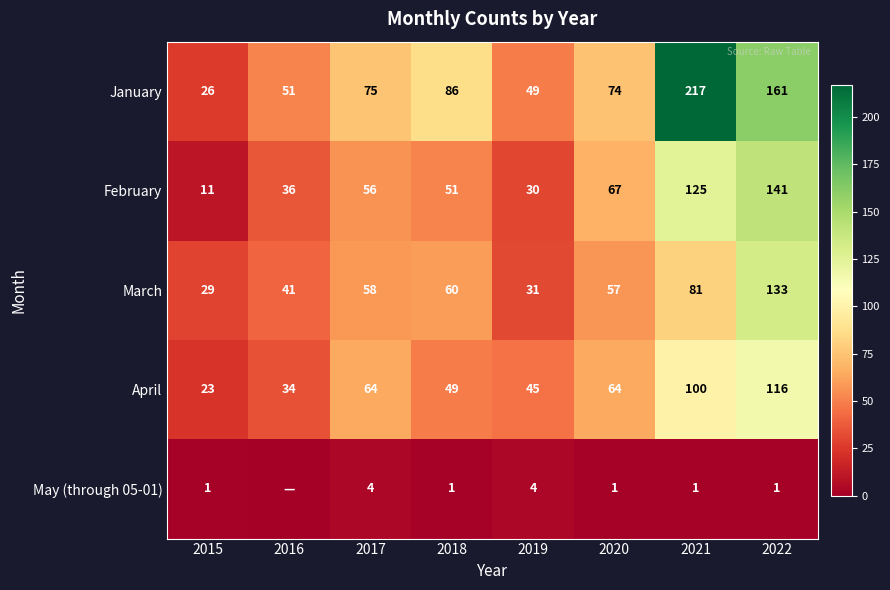

Rank the categories by February value from highest to lowest.

2022, 2021, 2020, 2017, 2018, 2016, 2019, 2015